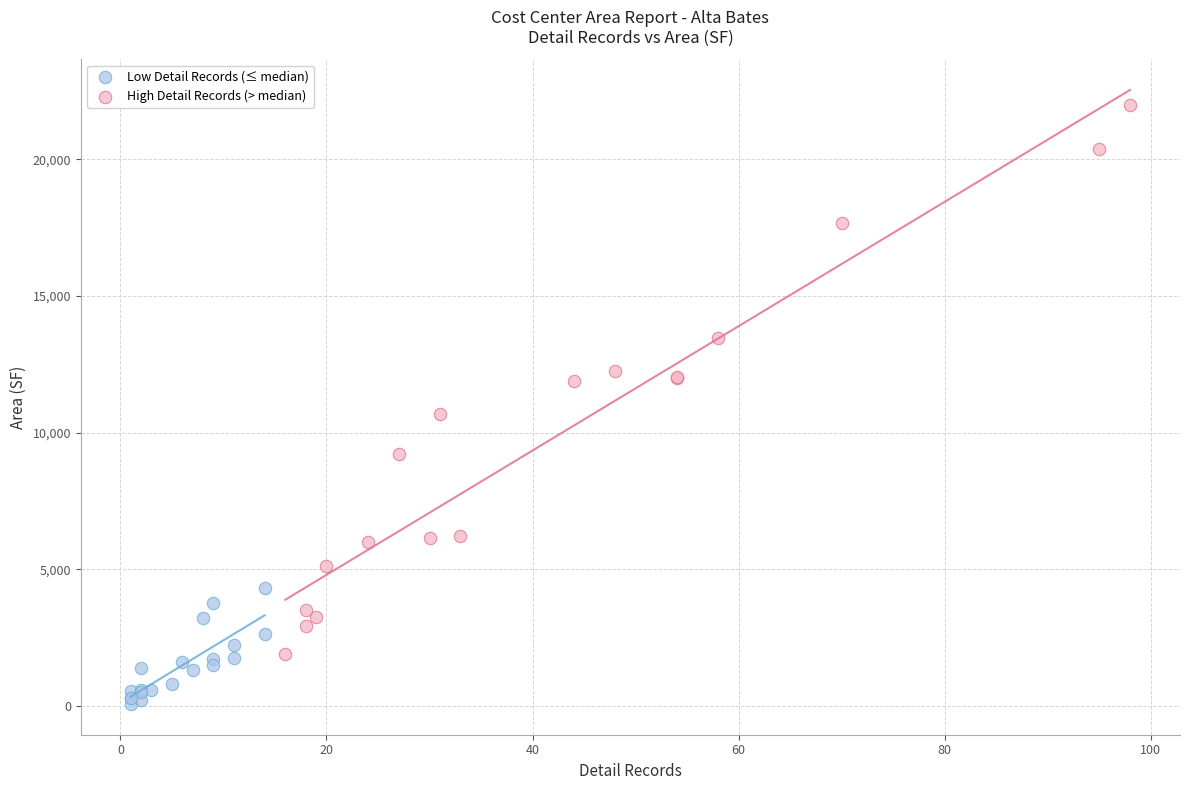

Which series reaches the maximum Y coordinate?

High Detail Records (> median)